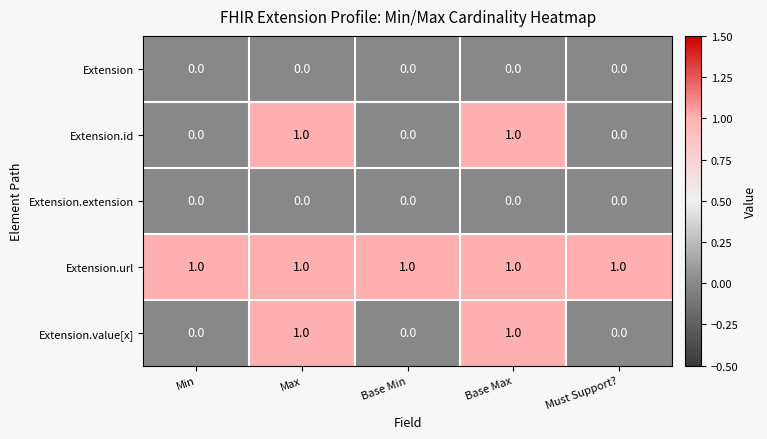

Which series has the largest total across all categories?

Extension.url